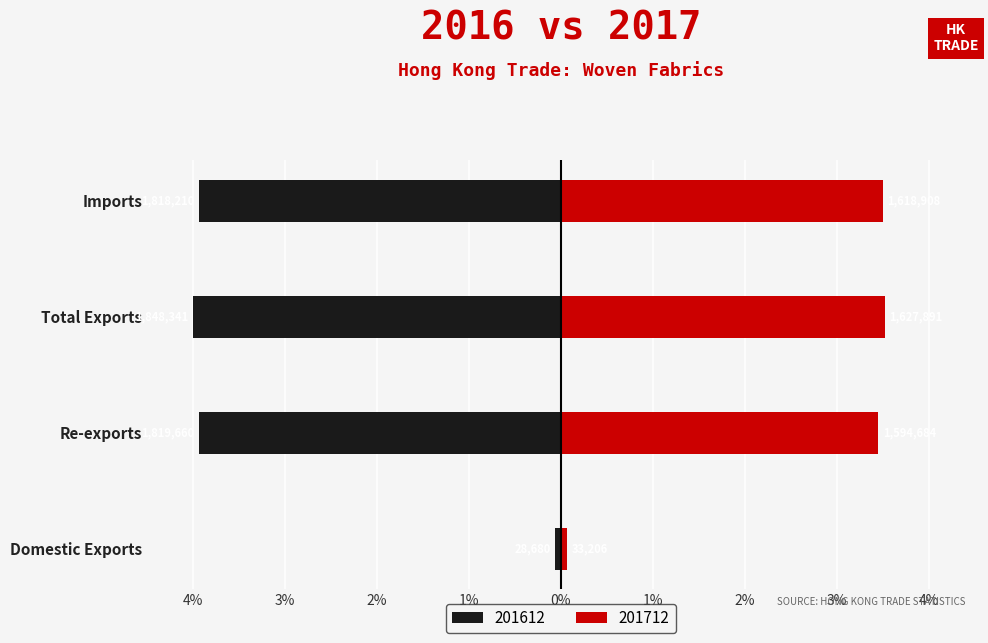

Which category has the highest value across all series?

Total Exports